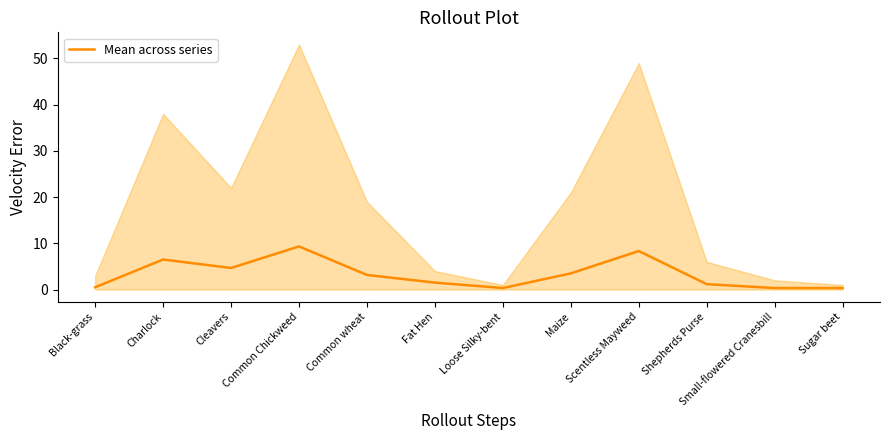

Which label corresponds to the smallest value in the chart?

Loose Silky-bent